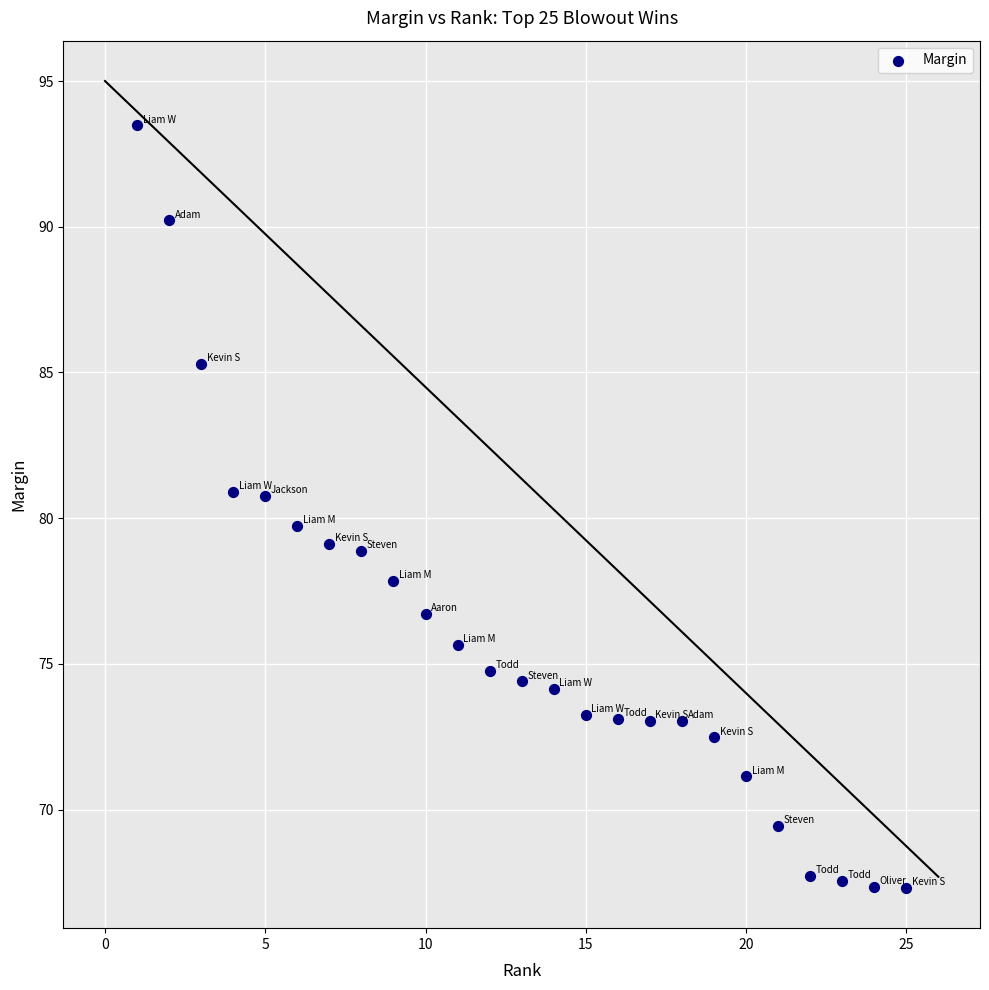

What is the range of Y values (max minus min)?

26.2